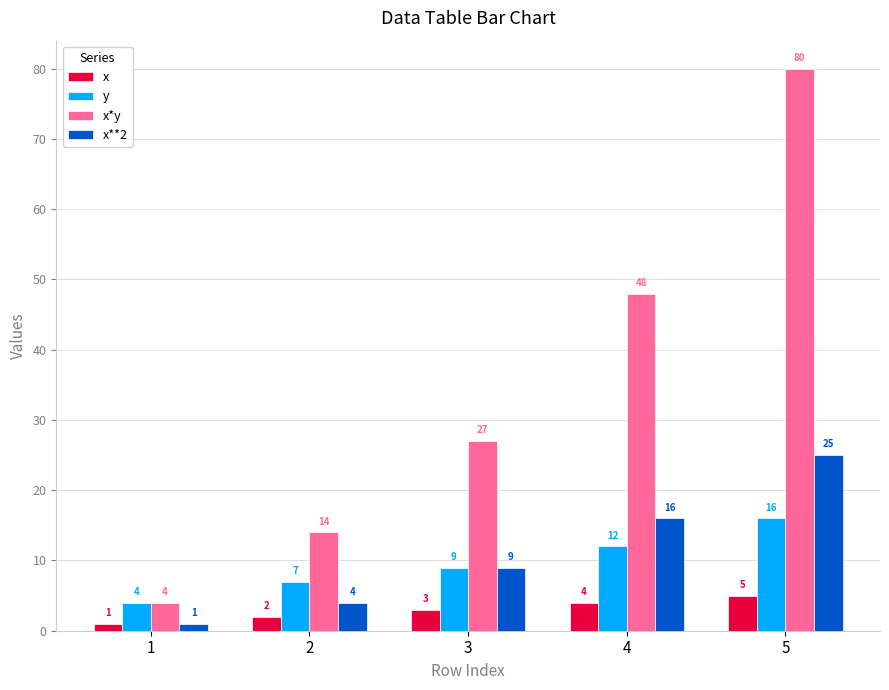

Which series has the widest spread of values?

x*y